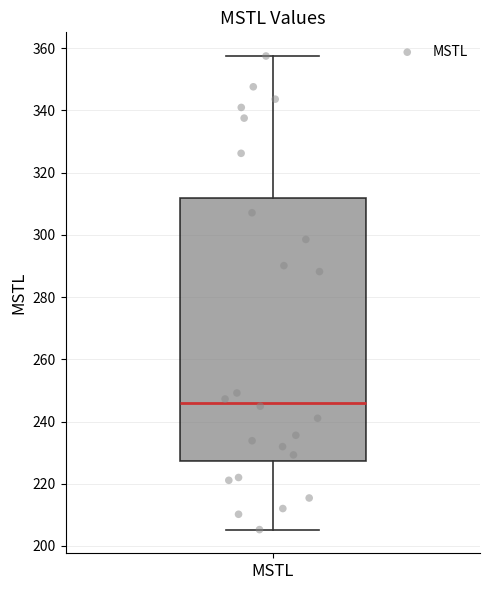

Transcribe this box plot: give where the median line is, the range the box spans, and where the two whiskers end, as read against the y-axis. The values are not printed on the chart, so give them approximately, as read against the axis.

median 246, box 228 to 312, whiskers 206 to 358